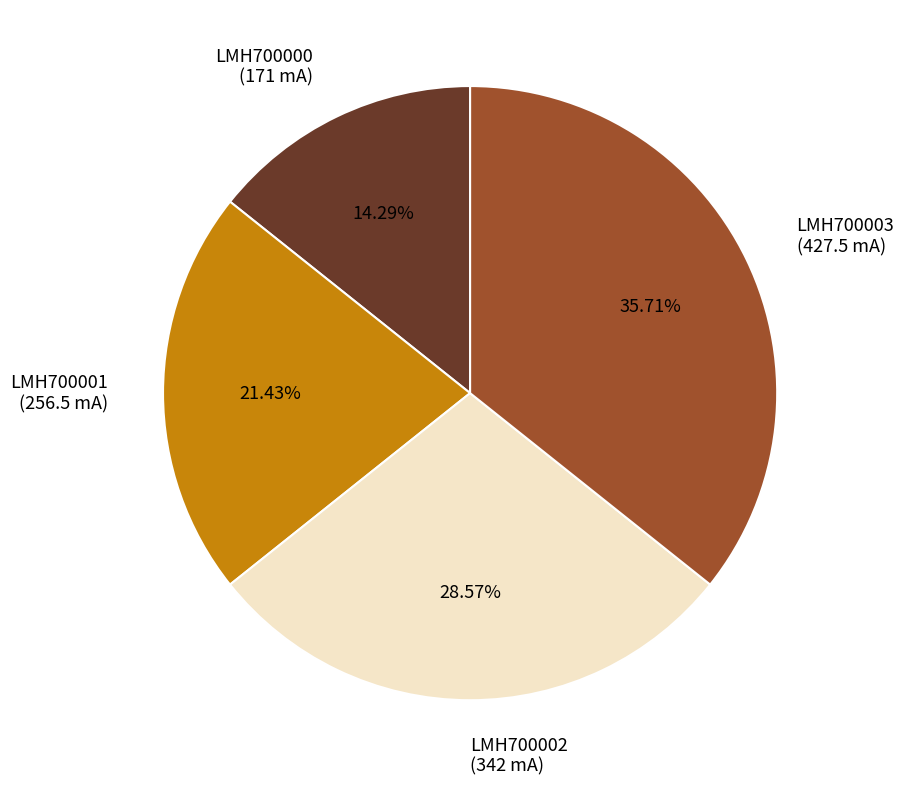

To the nearest percent, what portion does LMH700003 represent?

36%